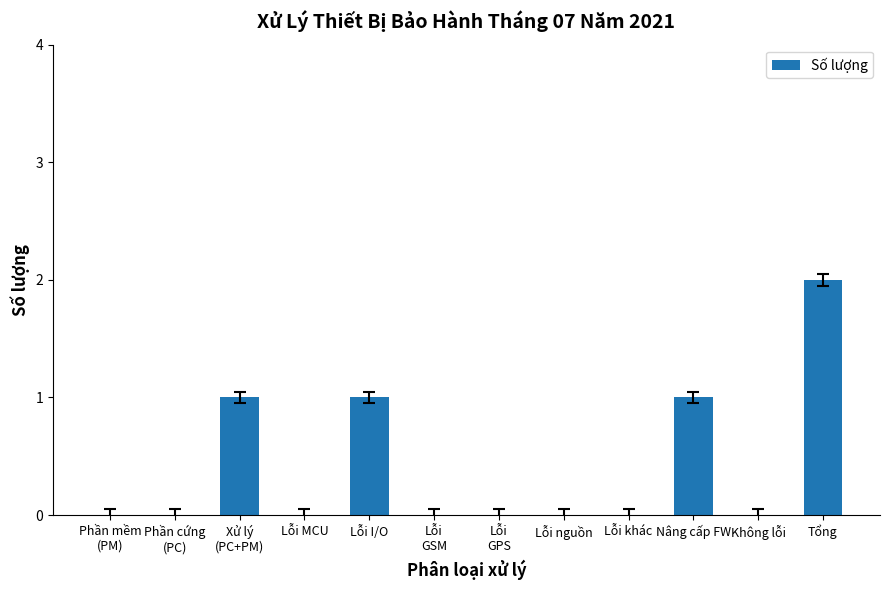

Between Tổng and Lỗi khác, which is larger?

Tổng